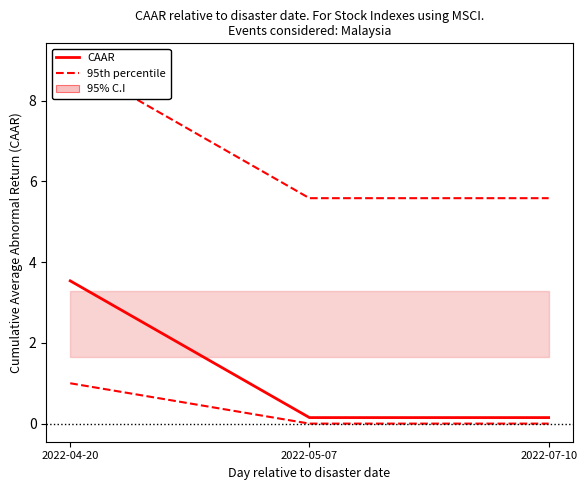

What is the sum of the CAAR values at 2022-05-07 and 2022-07-10?

0.3